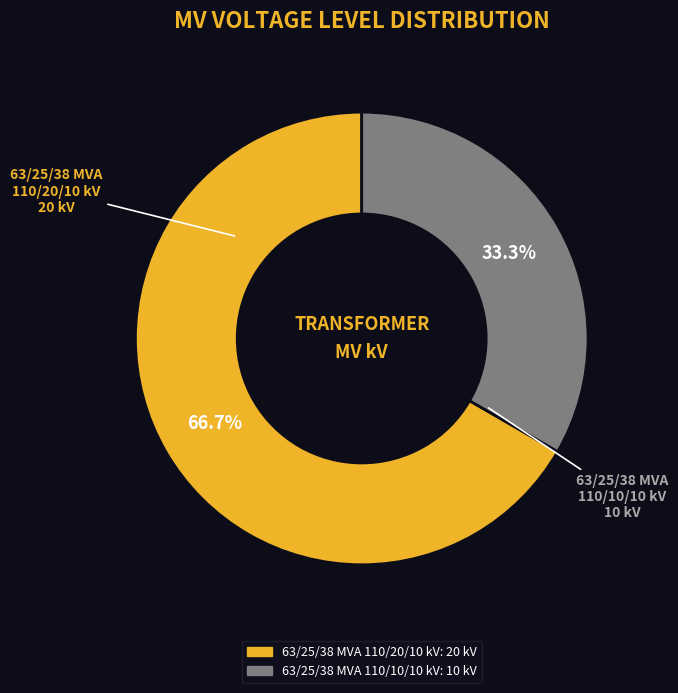

What is the smallest slice in the pie chart?

63/25/38 MVA 110/10/10 kV